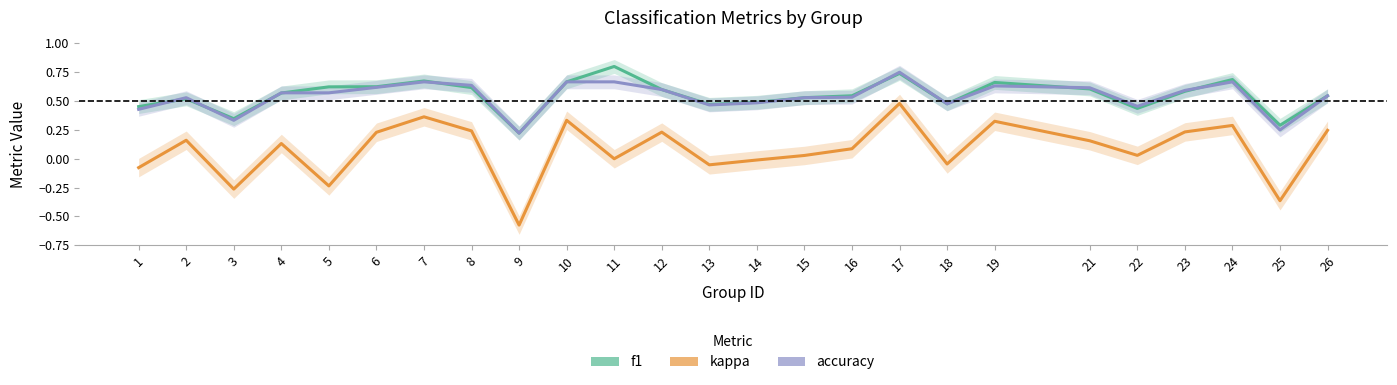

Rank the series by their maximum value, from lowest to highest.

kappa, accuracy, f1